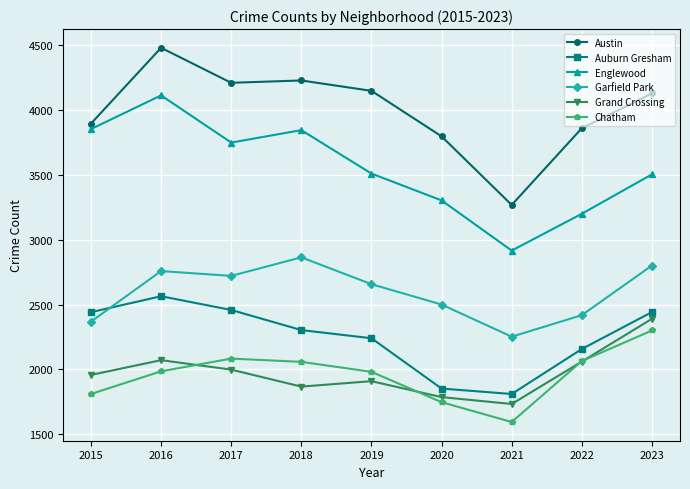

What is the lowest value of the Englewood series?

2917